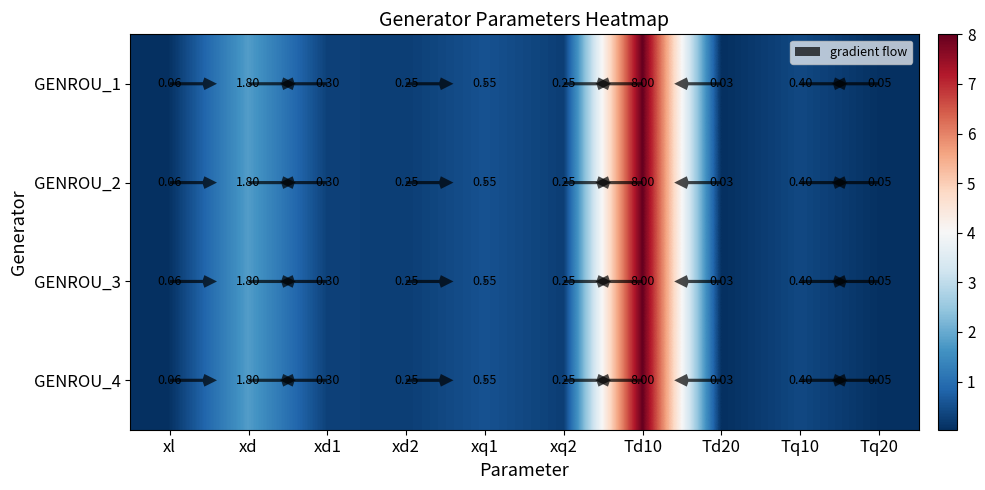

The value of GENROU_3 at Td10 is 8.0. True or false?

True